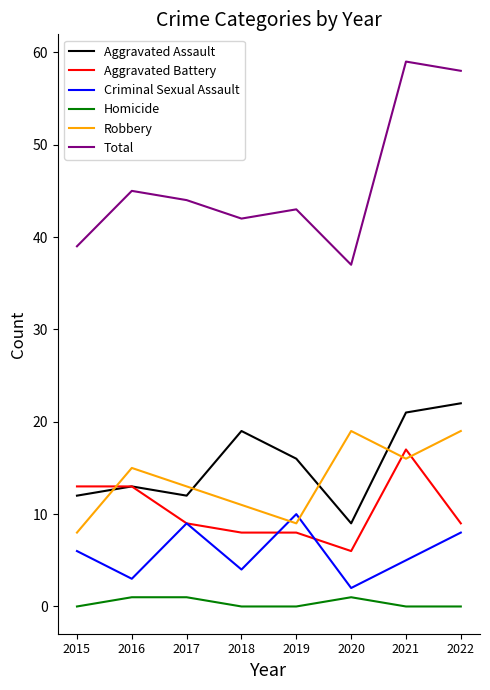

What is the sum of the Aggravated Battery values at 2018 and 2021?

25